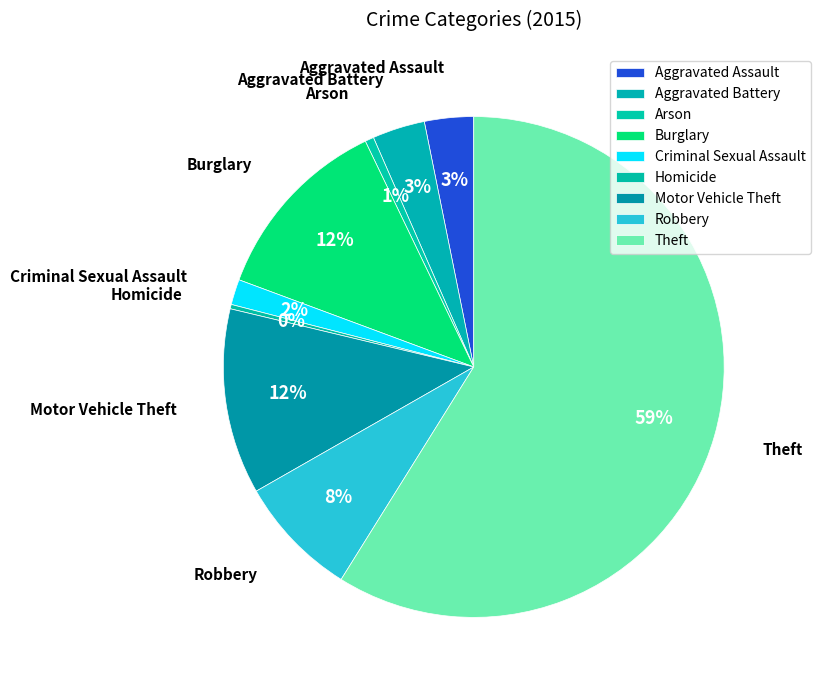

How many segments does this pie chart have?

9